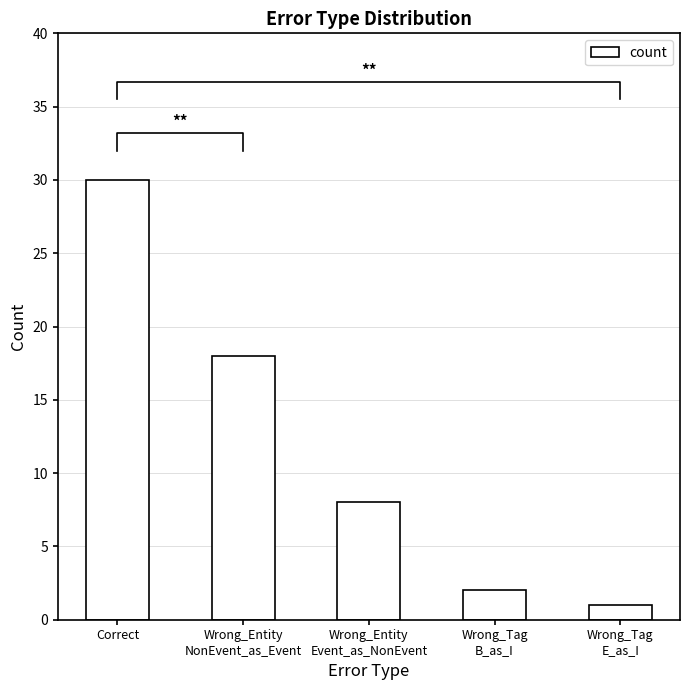

Reading left to right, extract all data points from this chart.

Correct=30	Wrong_Entity
NonEvent_as_Event=18	Wrong_Entity
Event_as_NonEvent=8	Wrong_Tag
B_as_I=2	Wrong_Tag
E_as_I=1